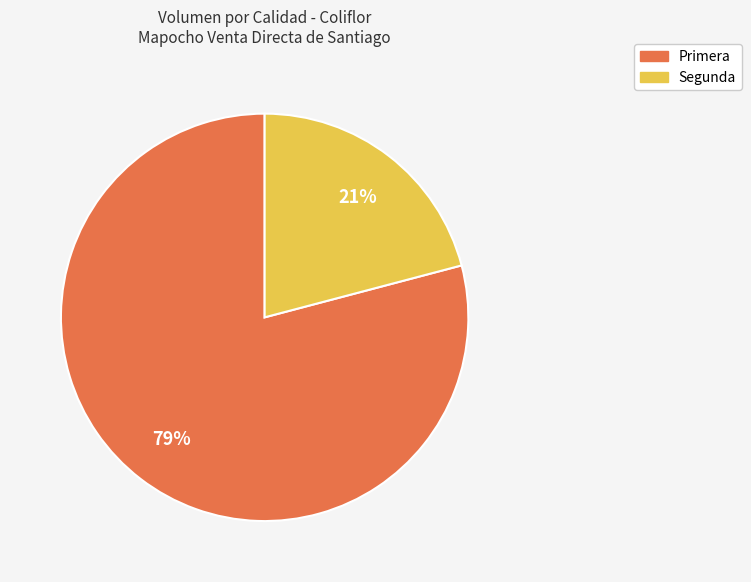

Rank the categories by value from highest to lowest.

Primera, Segunda